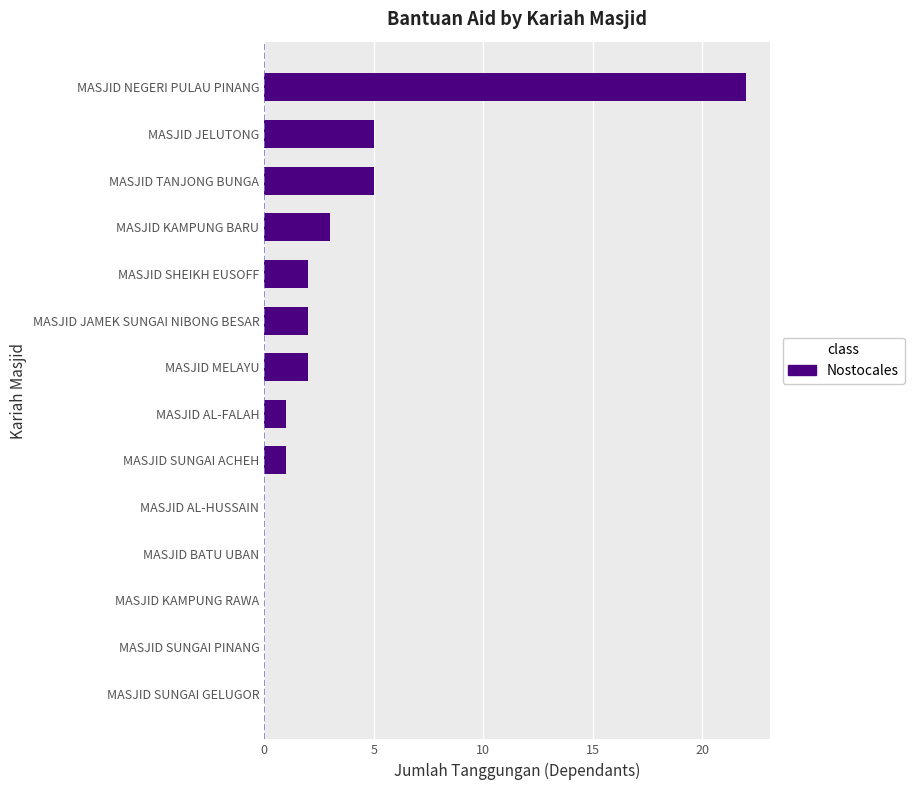

Which has a higher value, MASJID AL-FALAH or MASJID SUNGAI GELUGOR?

MASJID AL-FALAH